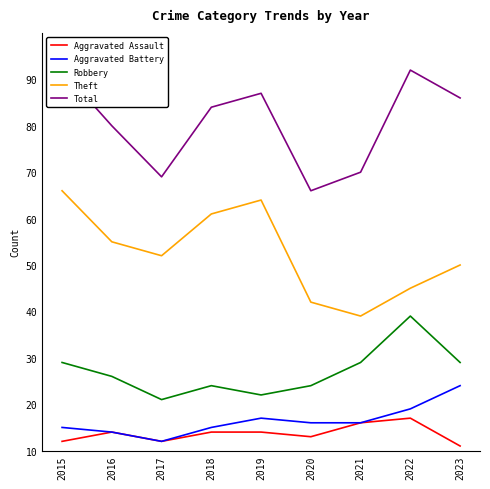

What is the value of the Theft point at the 4th from the left?

51